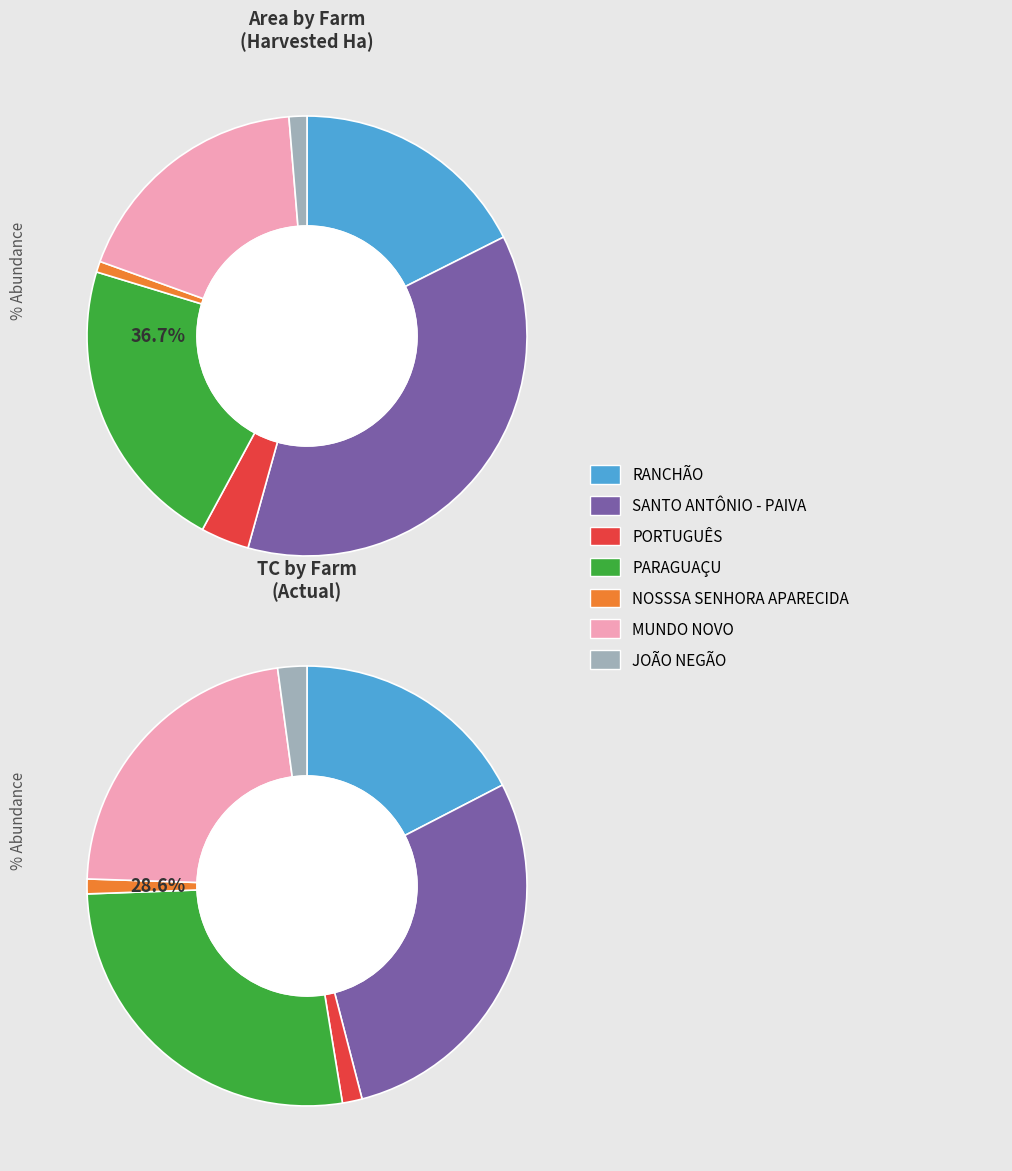

How many segments does this pie chart have?

7